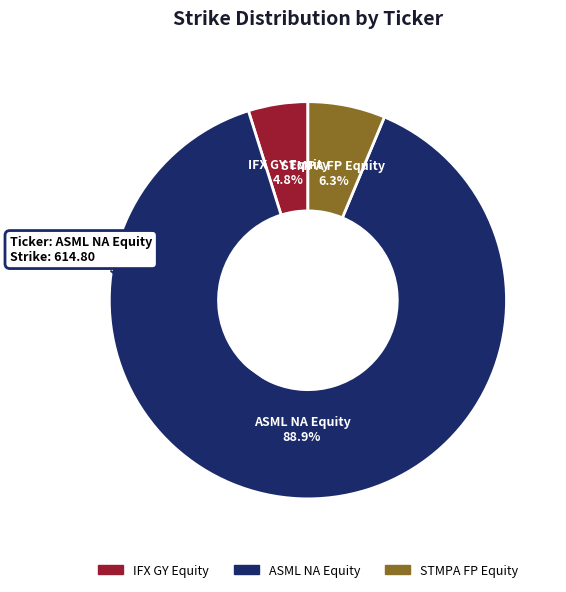

Which category has the biggest portion of the pie?

ASML NA Equity